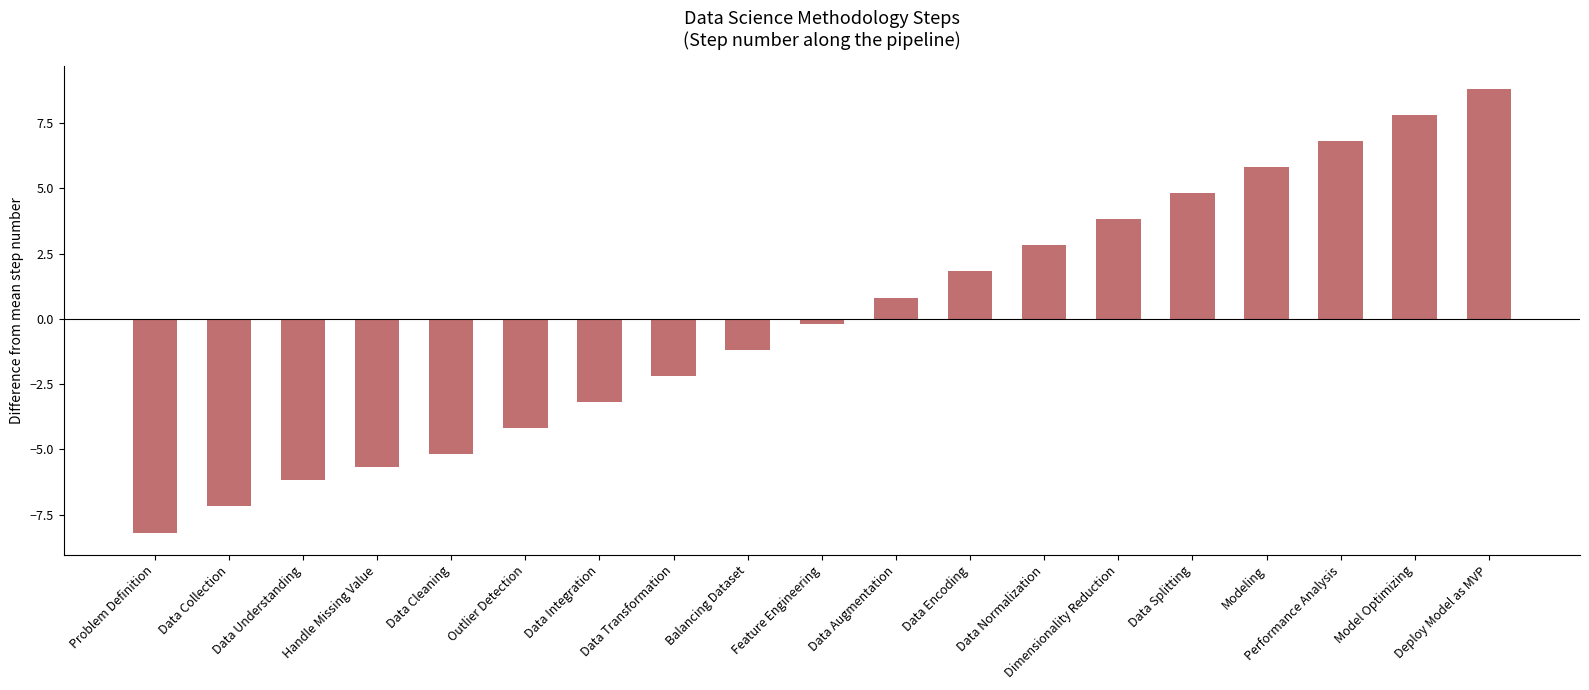

What is the change in value from Feature Engineering to Performance Analysis?

+7.0